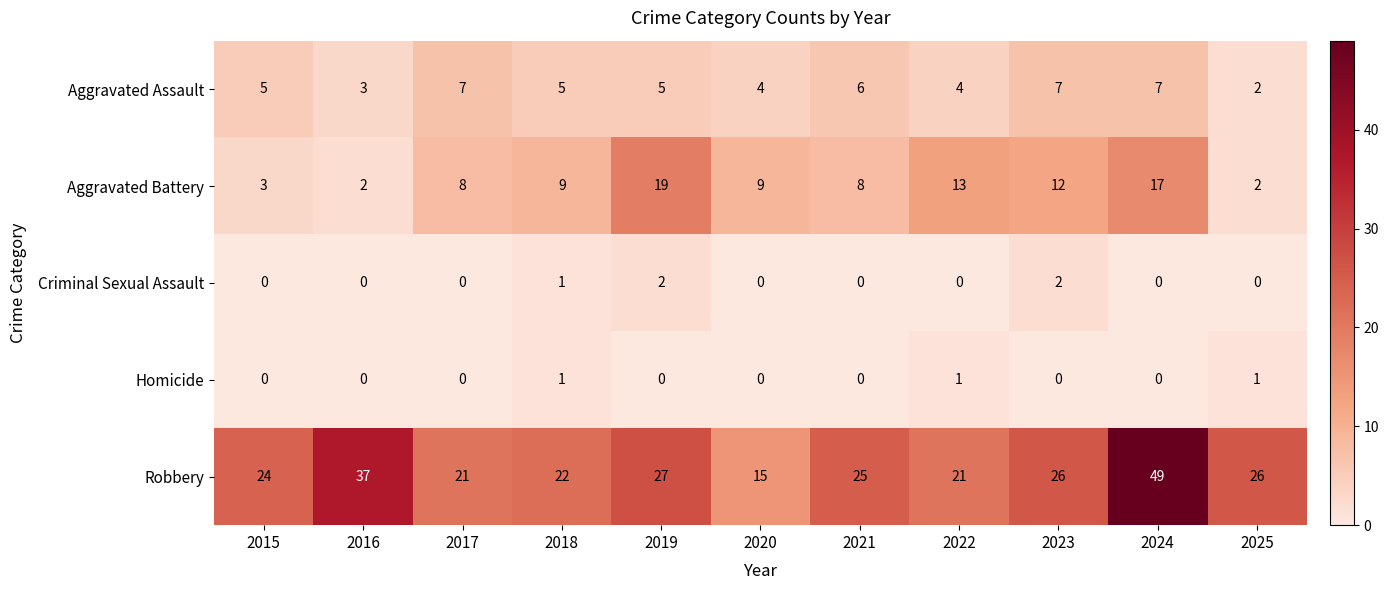

Which label corresponds to the largest value in the chart?

2024